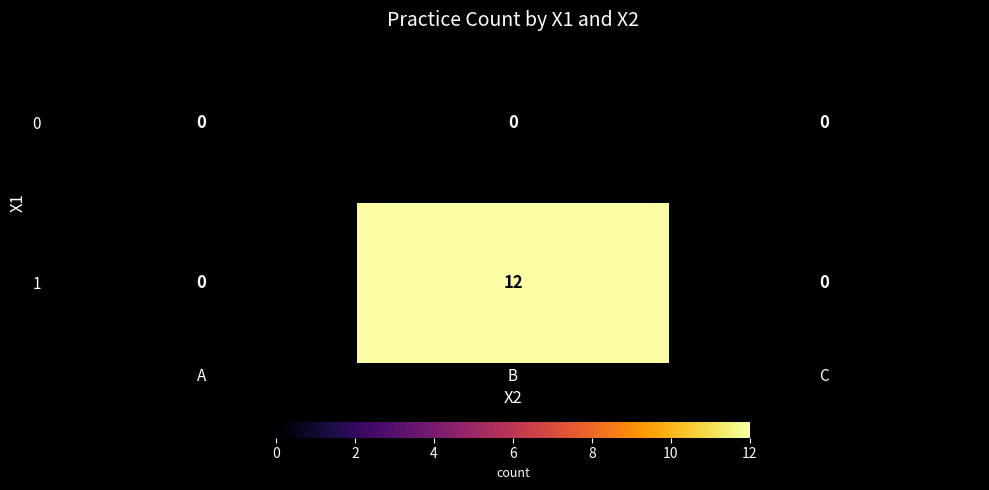

How many series are shown in this chart?

2